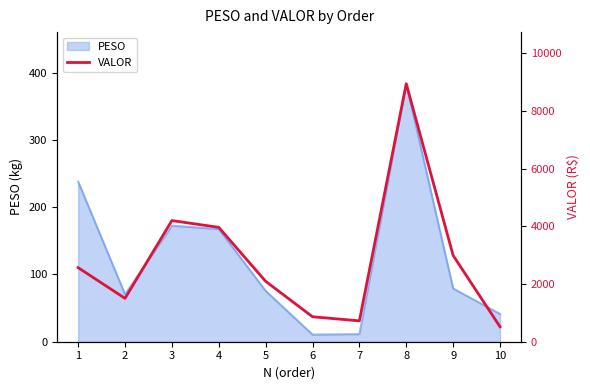

Rank the categories by value from highest to lowest.

8, 3, 4, 9, 1, 5, 2, 6, 7, 10